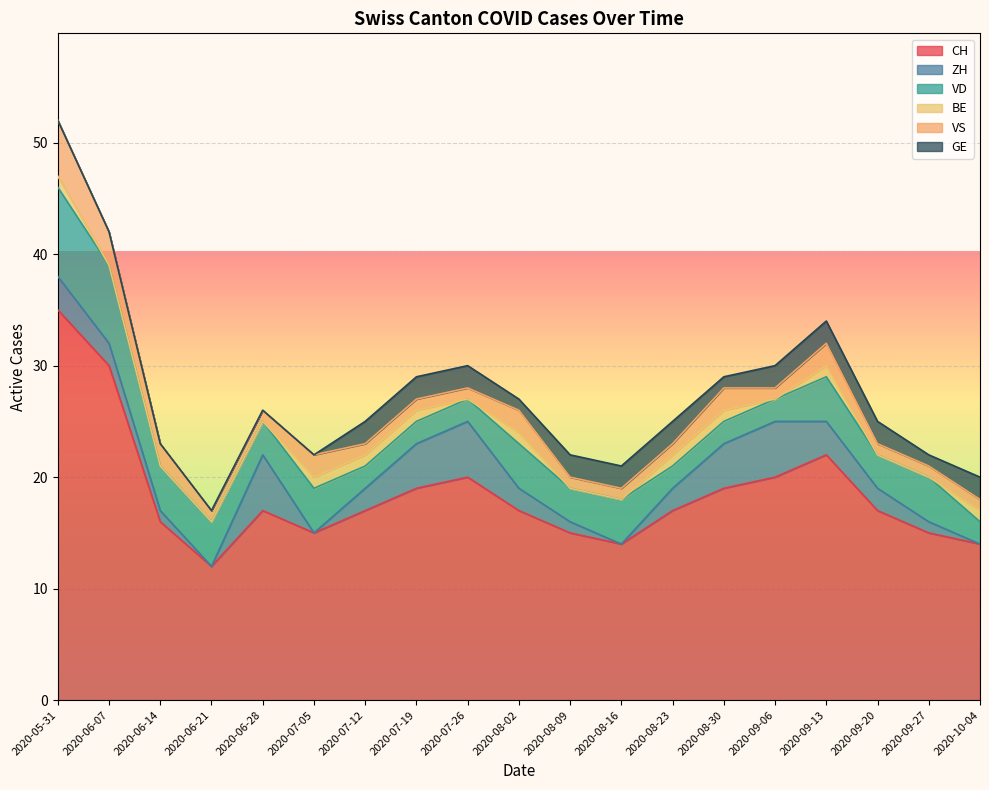

At how many categories does at least one series exceed 20?

3